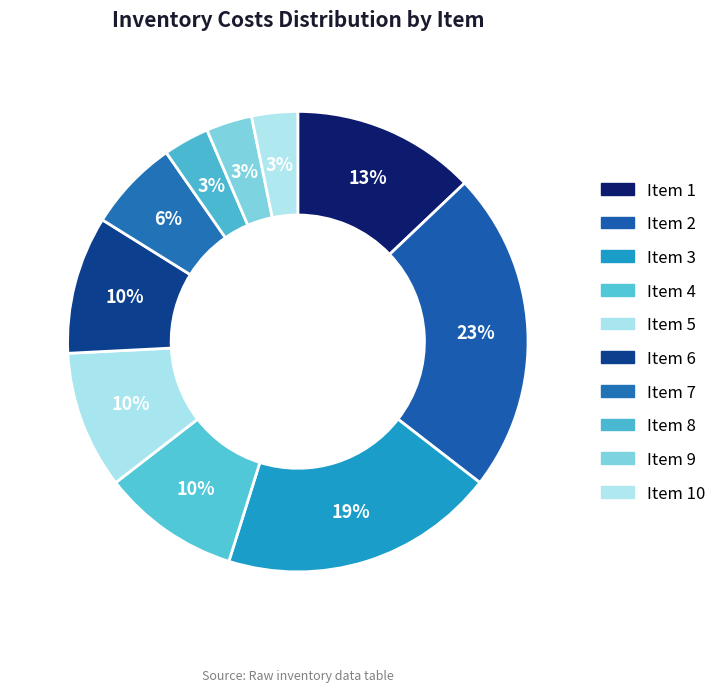

Which category has the smallest portion of the pie?

8